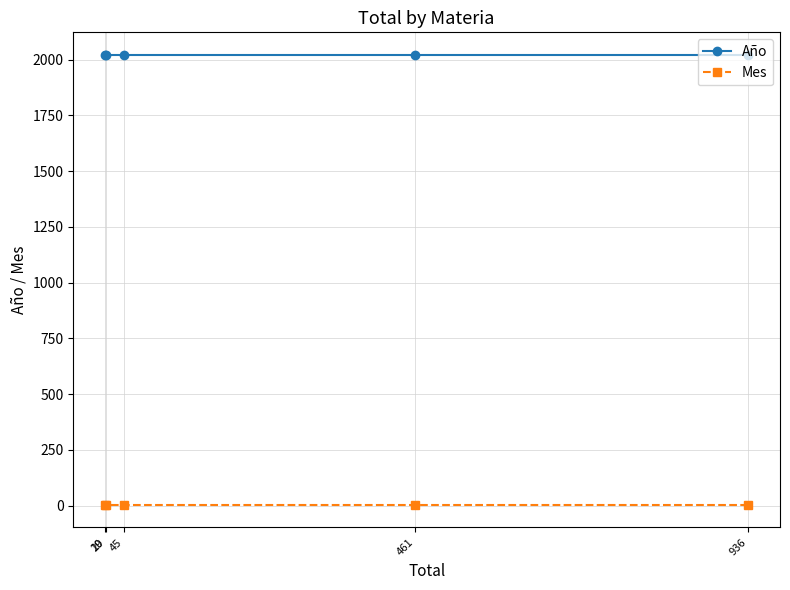

At which category is the sum across all series the highest?

936